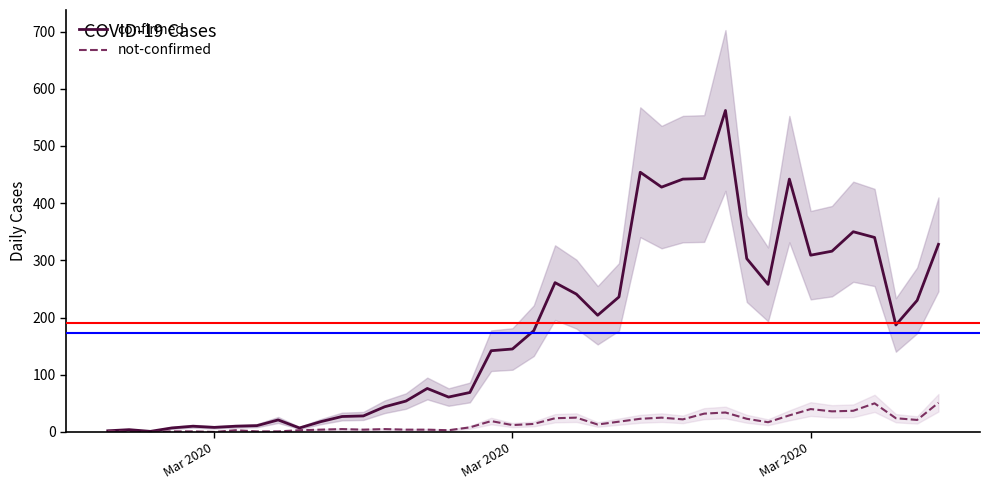

How many values in the not-confirmed series are below 14?

20